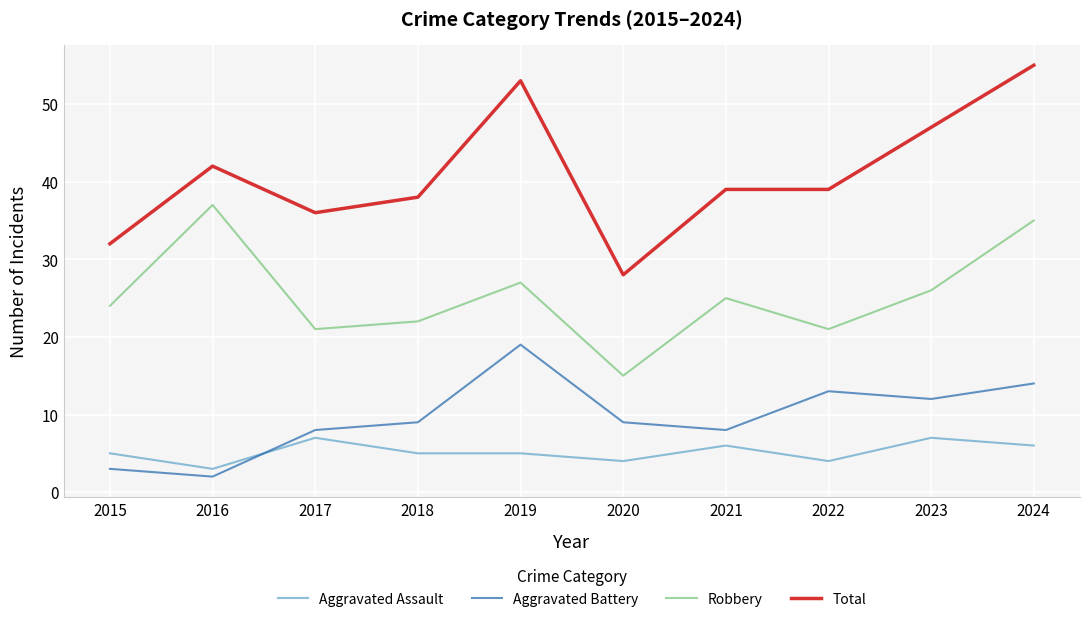

What is the difference between the Aggravated Assault values at 2018 and 2016?

2